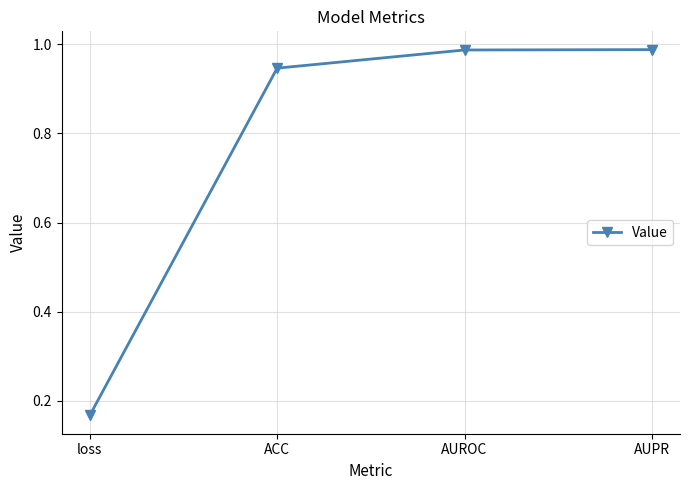

What is the label of the 2nd point from the right?

AUROC